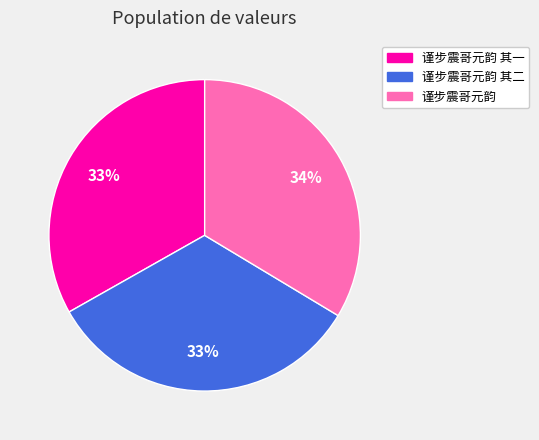

How many segments does this pie chart have?

3